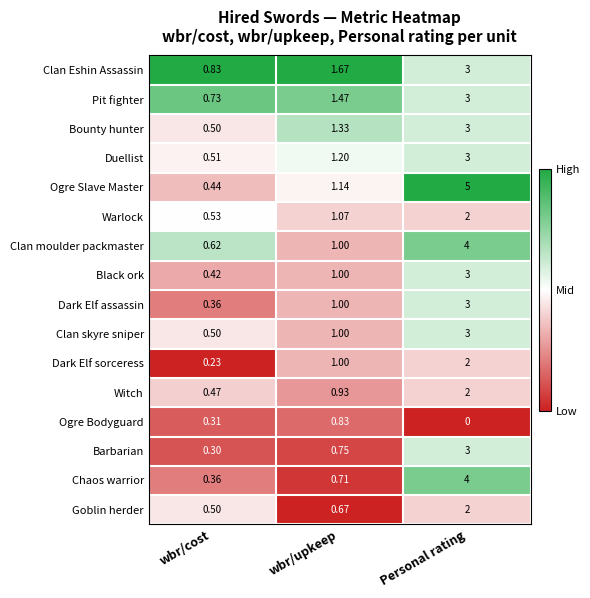

Where is Warlock nearest to the value 1?

wbr/upkeep